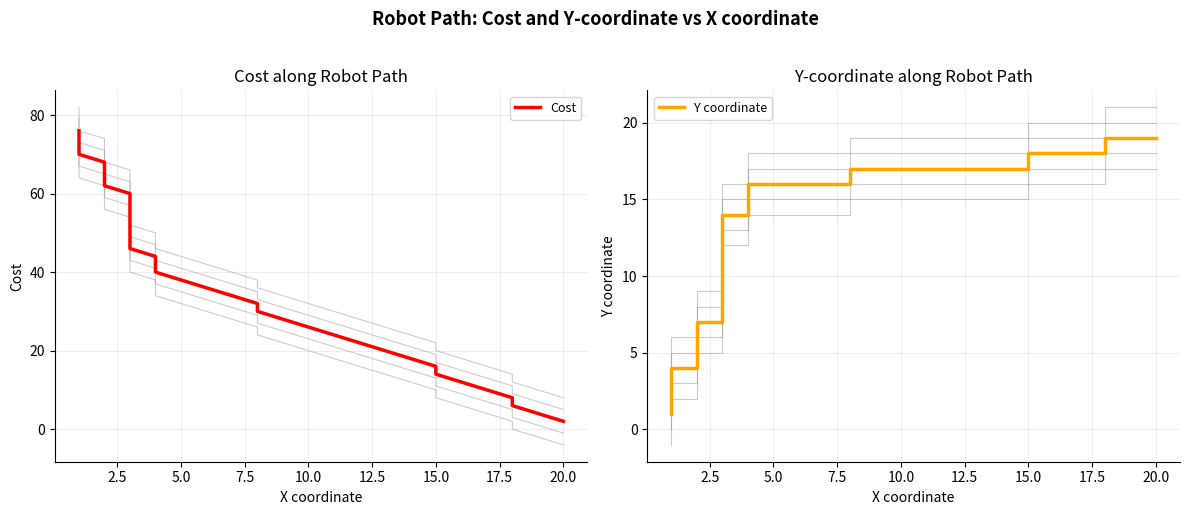

Reading left to right, transcribe all the data shown in this chart.

Cost: 76	74	72	70	68	66	64	62	60	58	56	54	52	50	48	46	44	42	40	38	36	34	32	30	28	26	24	22	20	18	16	14	12	10	8	6	4	2
Y coordinate: 1	2	3	4	4	5	6	7	7	8	9	10	11	12	13	14	14	15	16	16	16	16	16	17	17	17	17	17	17	17	17	18	18	18	18	19	19	19